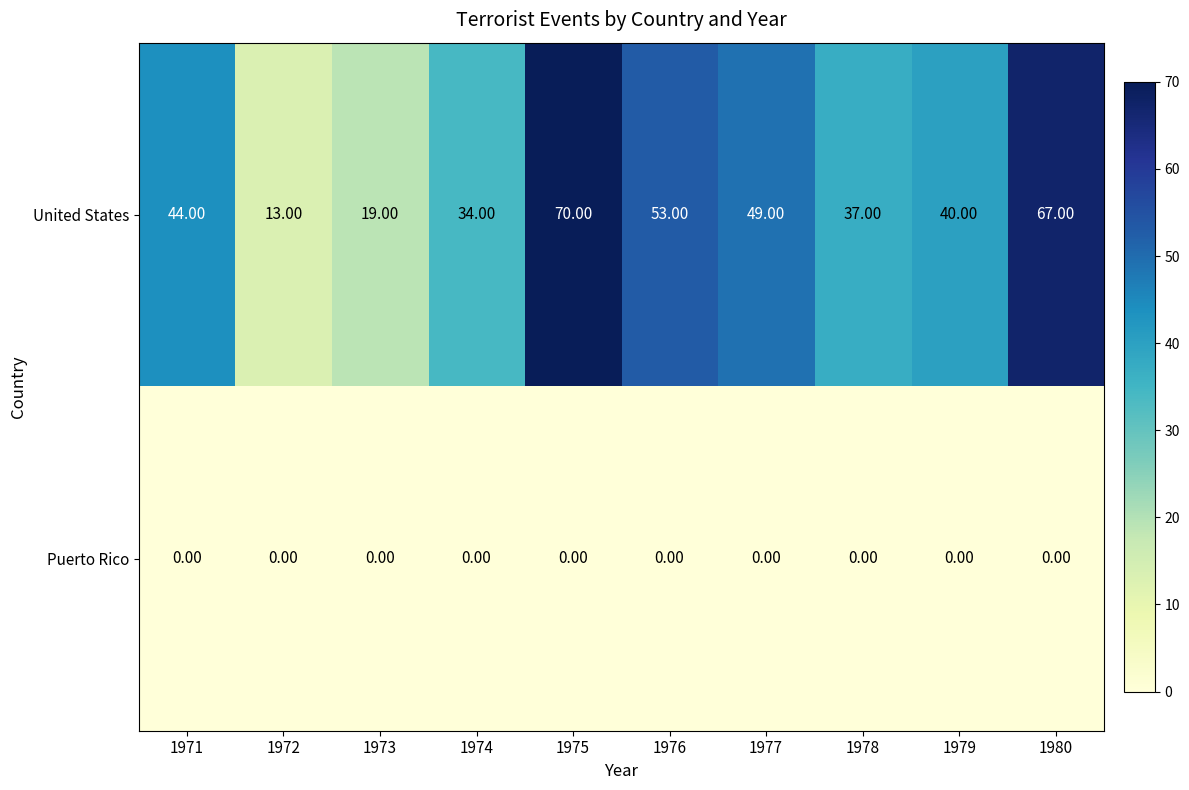

What is the difference between the highest and lowest values at 1977?

49